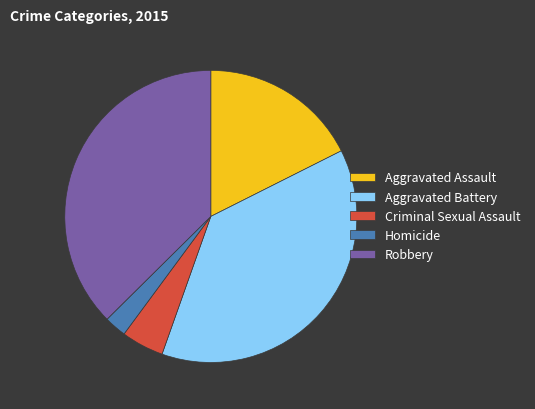

Do Robbery and Aggravated Battery together represent more than half of the pie?

Yes